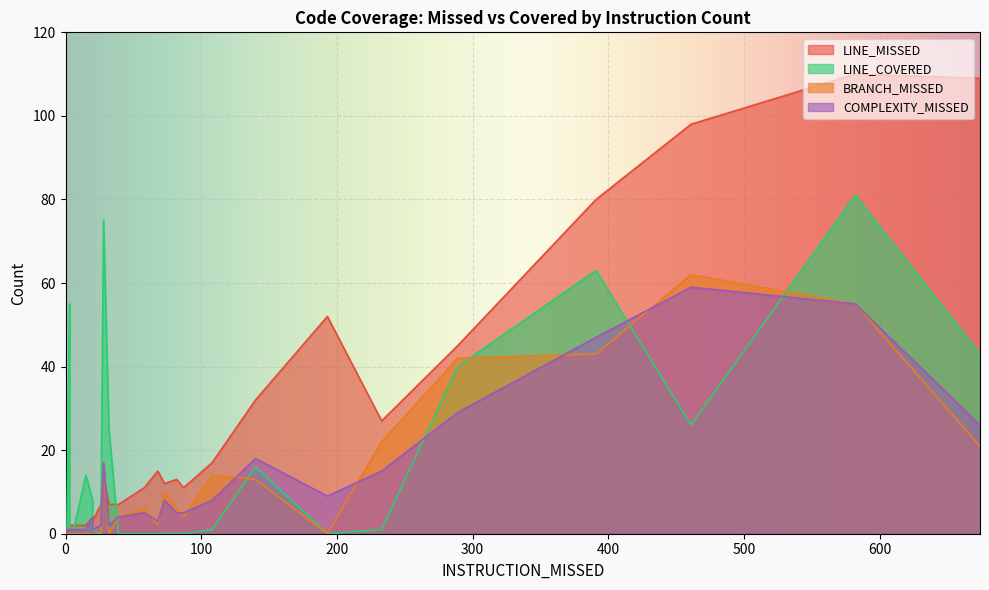

What is the difference between the maximum and minimum values in the COMPLEXITY_MISSED series?

59